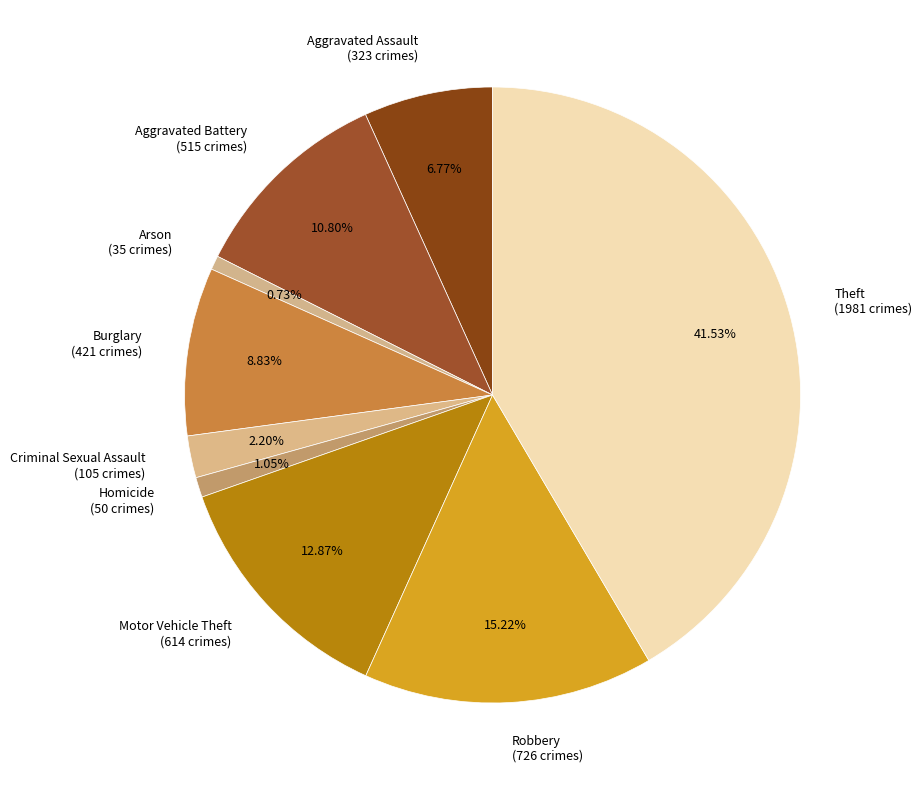

Is there a majority slice in this chart?

No